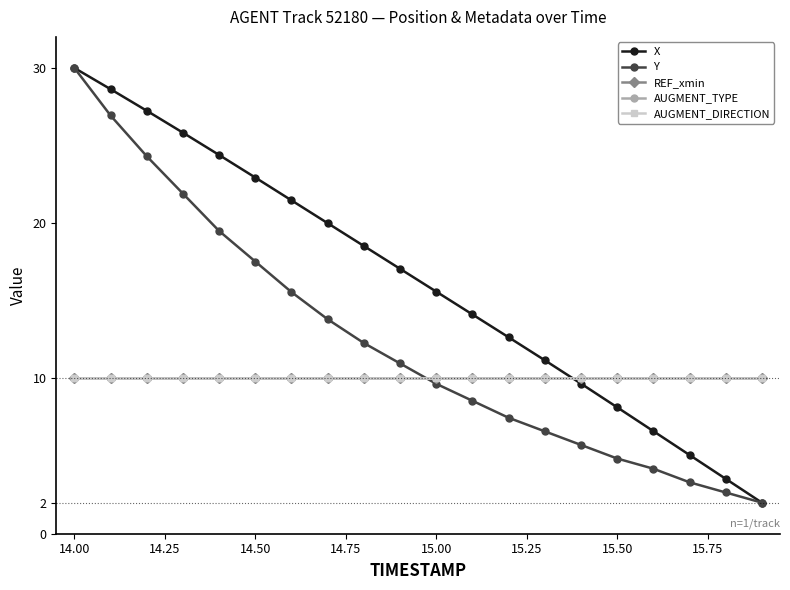

Does the chart have visible grid lines?

No